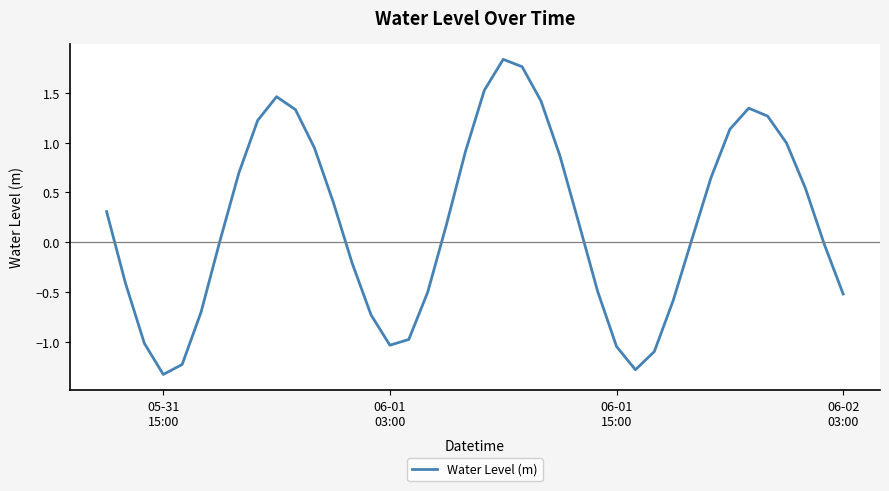

What is the average value?

0.2